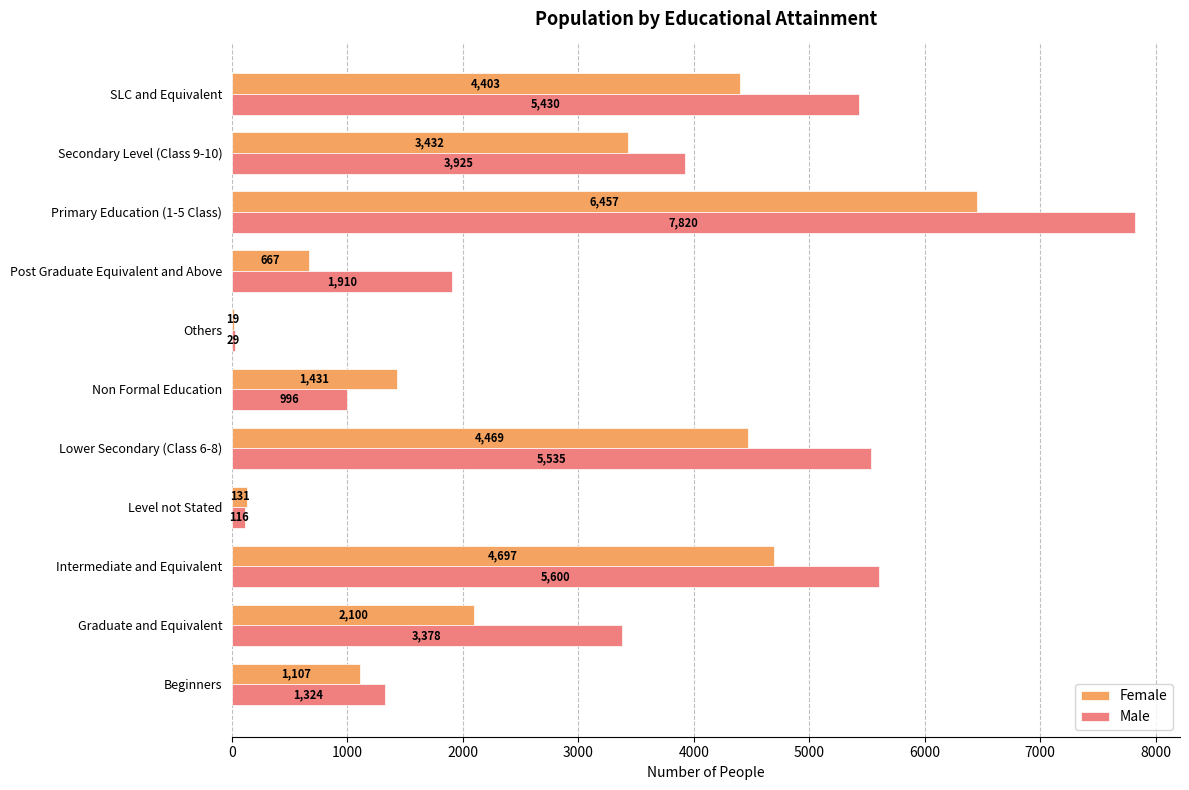

Which series changed the most between Beginners and Non Formal Education?

Male